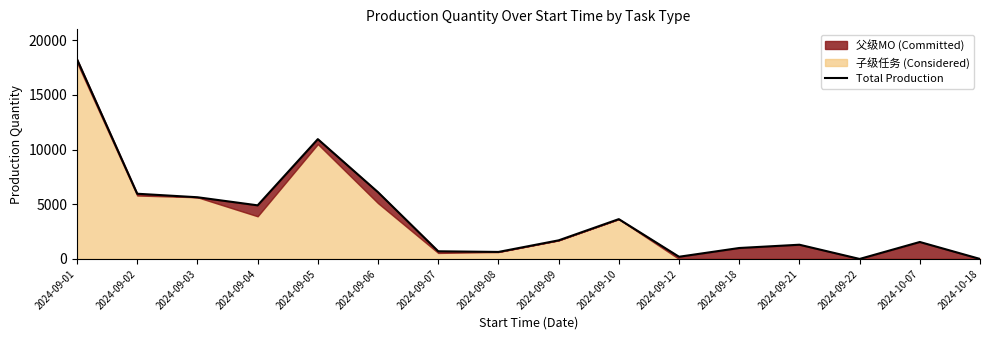

Does the chart display data point markers on the line(s)?

No